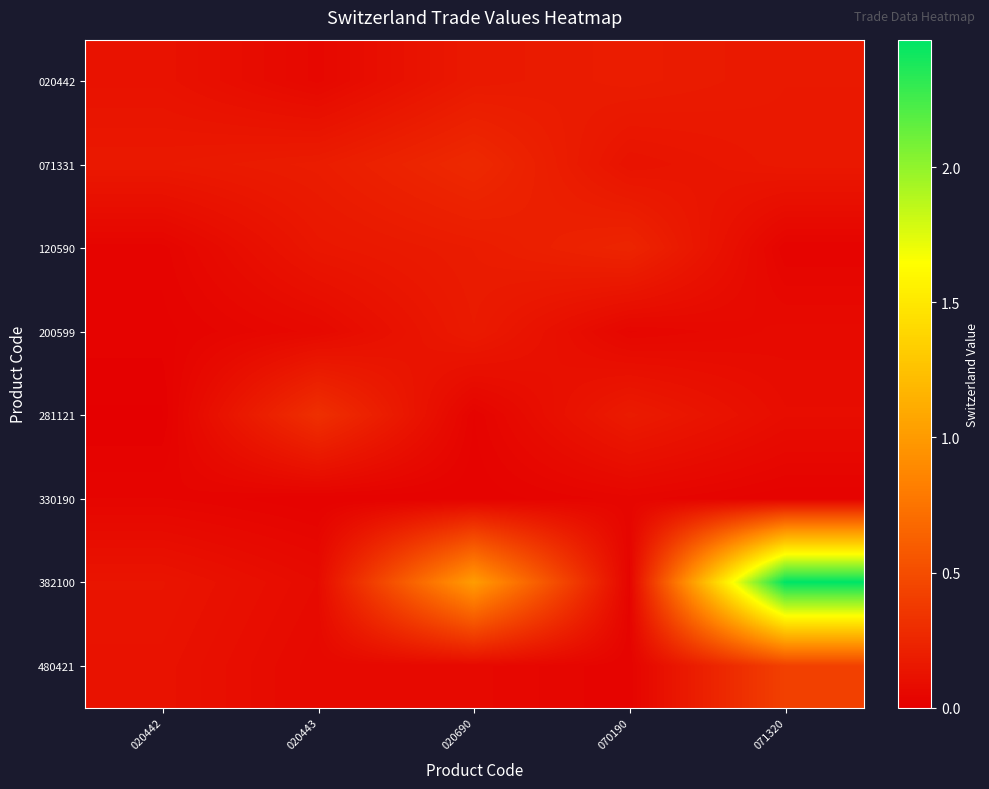

What is the maximum value shown in the chart?

2.5